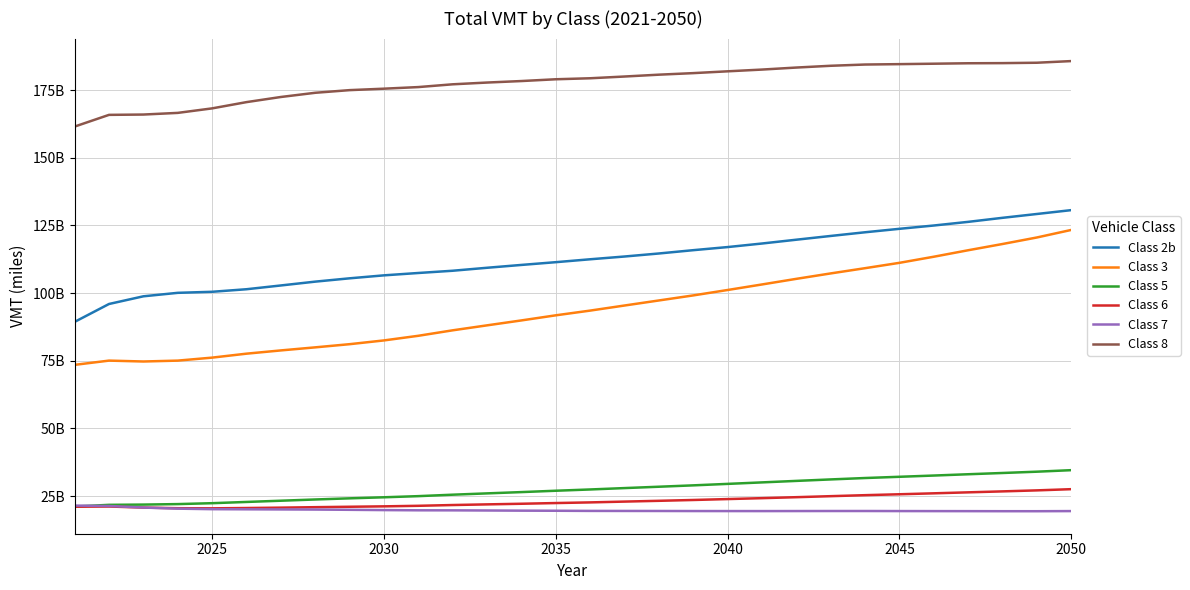

Does the chart have visible grid lines?

Yes